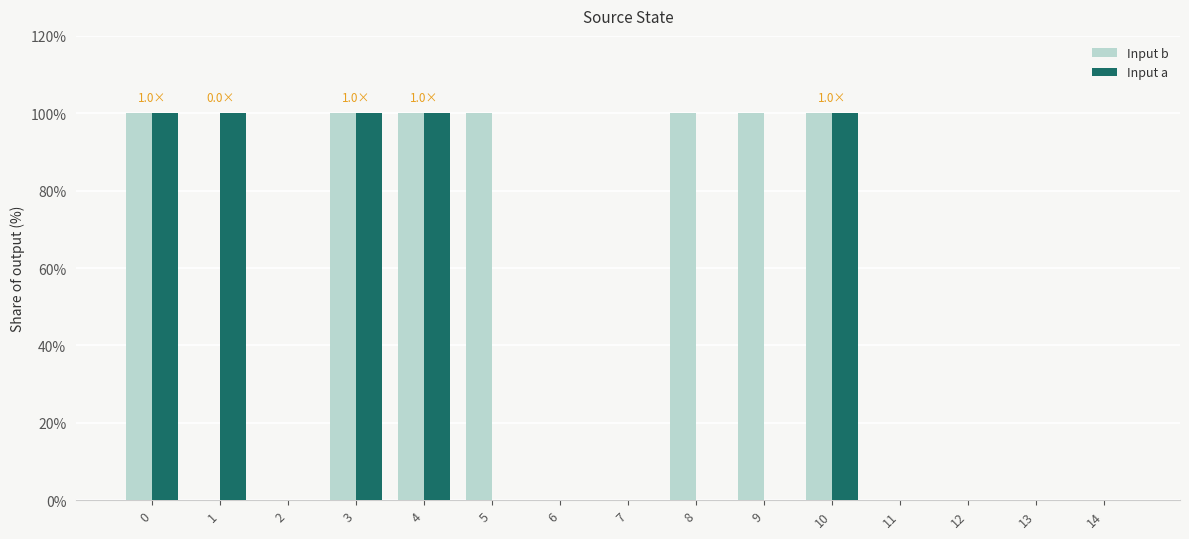

True or false: Input a has a value of -31 at 12.

False